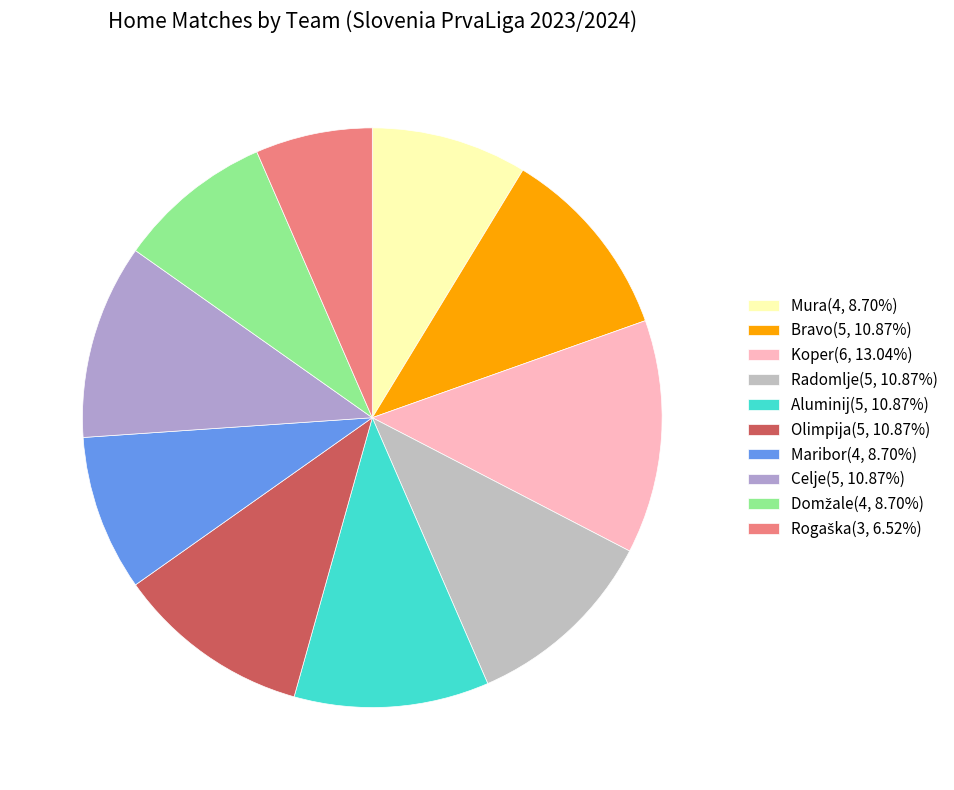

How many slices are in this pie chart?

10